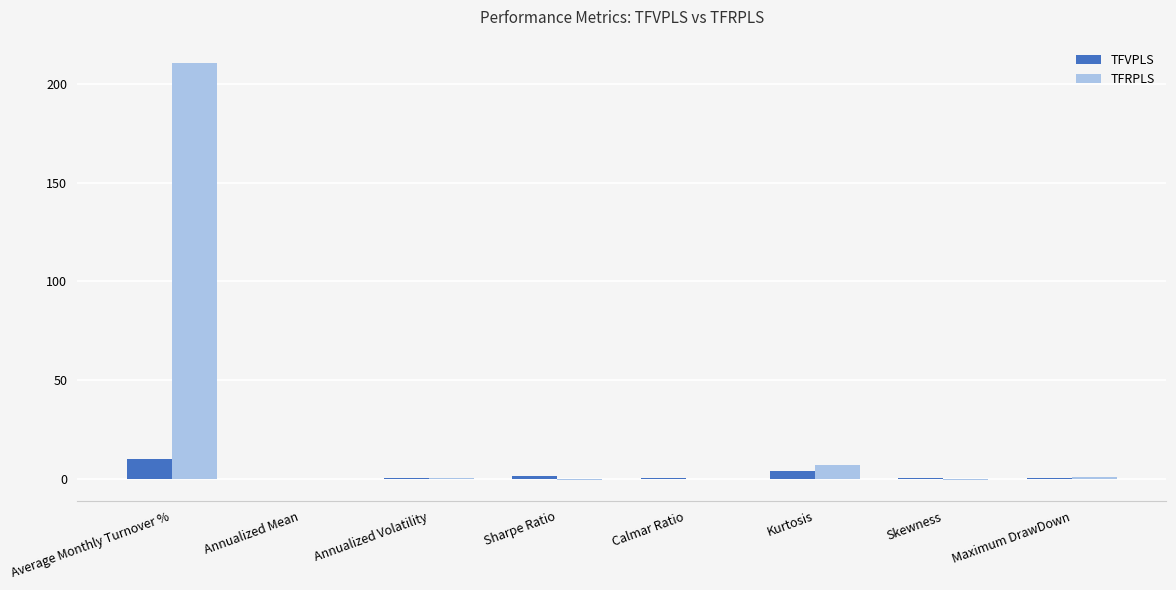

What is the sum of all TFVPLS values?

16.2